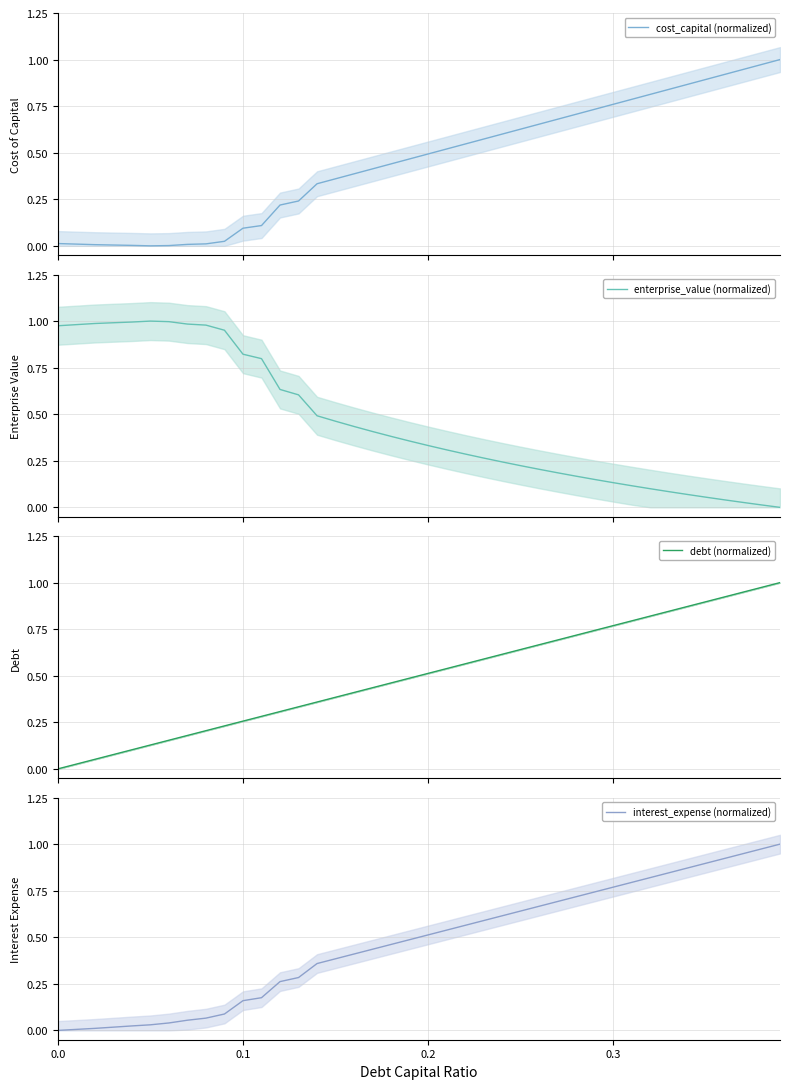

The interest_expense (normalized) series shows -0.6 at 0.0. True or false?

False